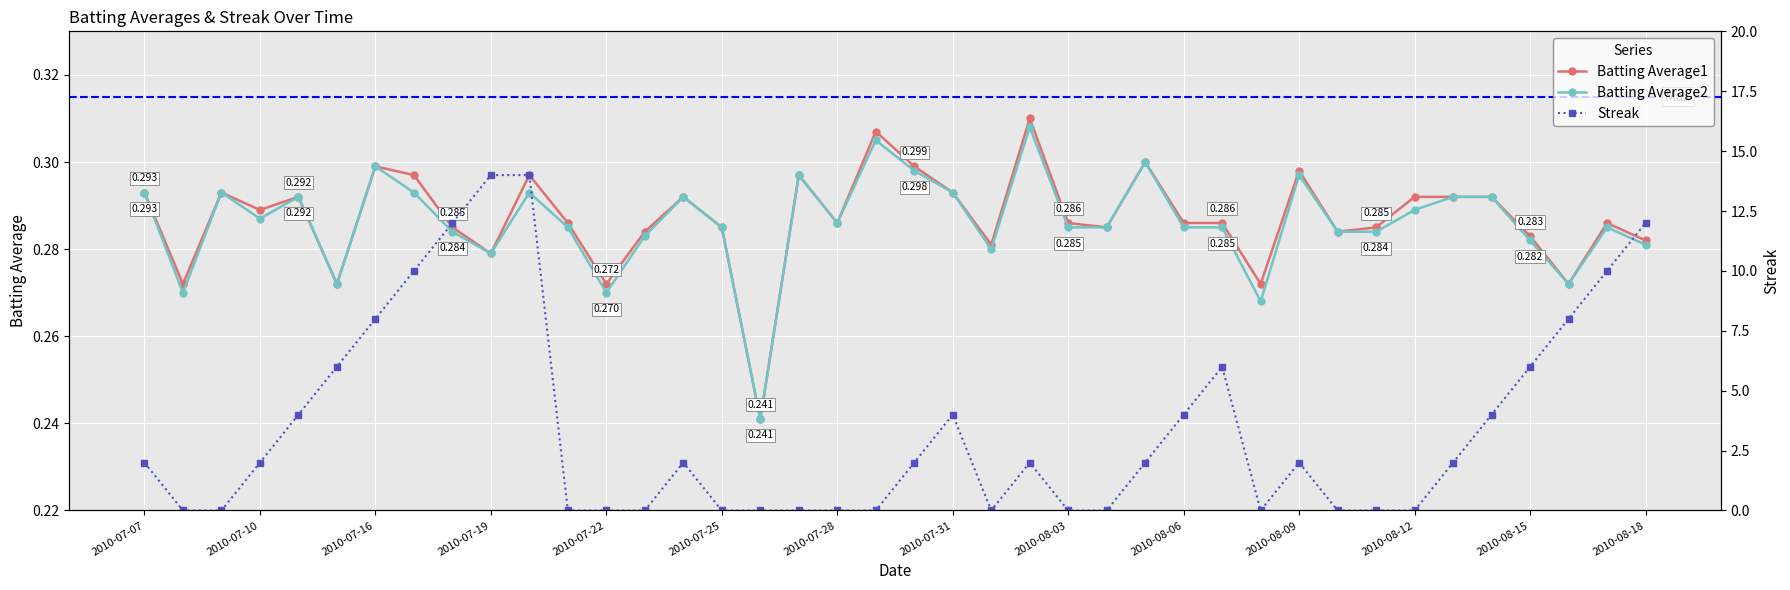

Reading right to left, what are all the values shown in this chart?

Batting Average1: 0.3	0.3	0.3	0.3	0.3	0.3	0.3	0.3	0.3	0.3	0.3	0.3	0.3	0.3	0.3	0.3	0.3	0.3	0.3	0.3	0.3	0.3	0.3	0.2	0.3	0.3	0.3	0.3	0.3	0.3	0.3	0.3	0.3	0.3	0.3	0.3	0.3	0.3	0.3	0.3
Batting Average2: 0.3	0.3	0.3	0.3	0.3	0.3	0.3	0.3	0.3	0.3	0.3	0.3	0.3	0.3	0.3	0.3	0.3	0.3	0.3	0.3	0.3	0.3	0.3	0.2	0.3	0.3	0.3	0.3	0.3	0.3	0.3	0.3	0.3	0.3	0.3	0.3	0.3	0.3	0.3	0.3
Streak: 12.0	10.0	8.0	6.0	4.0	2.0	0.0	0.0	0.0	2.0	0.0	6.0	4.0	2.0	0.0	0.0	2.0	0.0	4.0	2.0	0.0	0.0	0.0	0.0	0.0	2.0	0.0	0.0	0.0	14.0	14.0	12.0	10.0	8.0	6.0	4.0	2.0	0.0	0.0	2.0